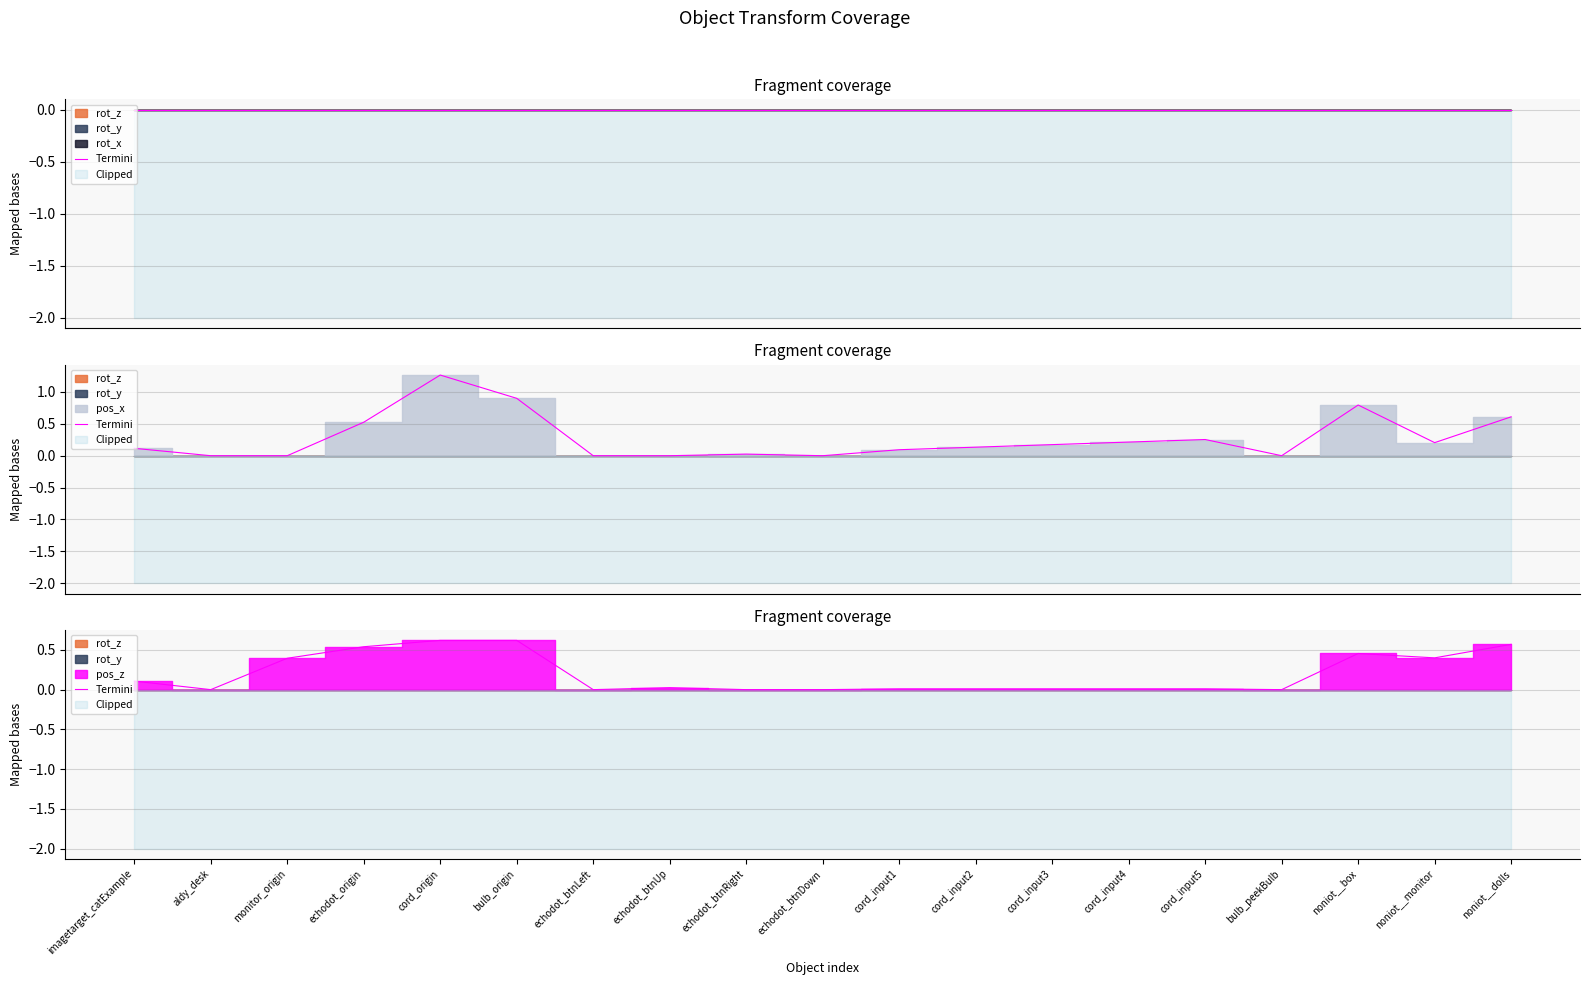

Is it true that the value at monitor_origin is 0.4?

True